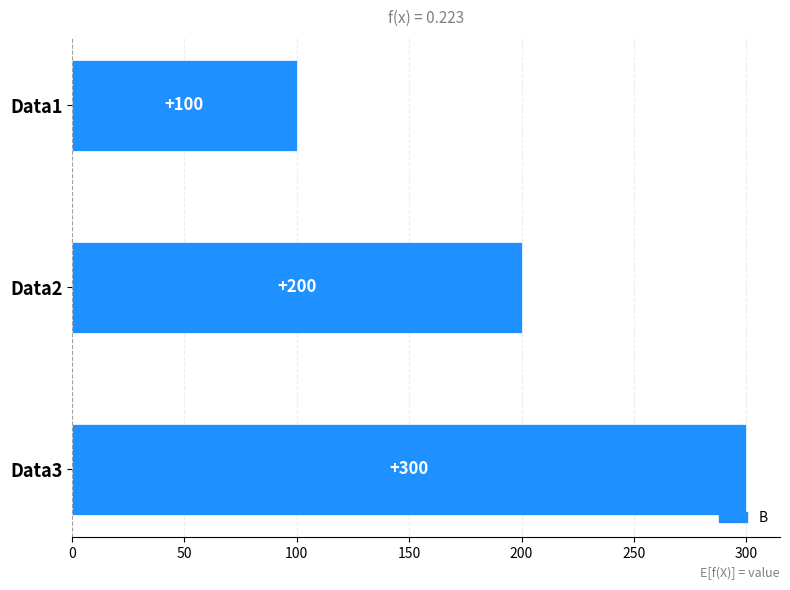

Reading top to bottom, list all the values displayed in this chart.

Data1=100	Data2=200	Data3=300